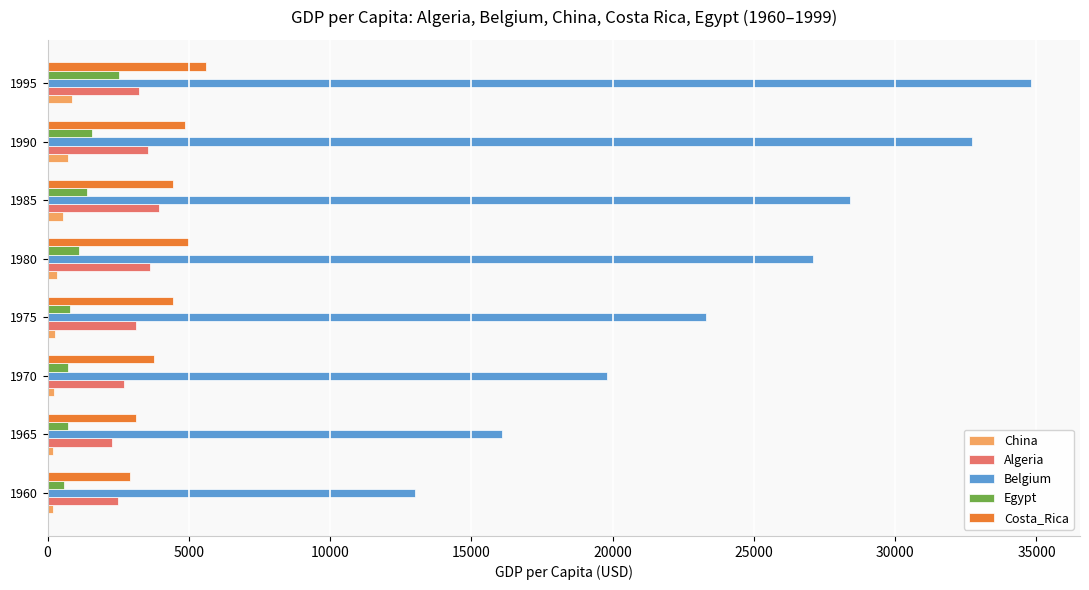

Between 1980 and 1995, which series saw the biggest shift?

Belgium